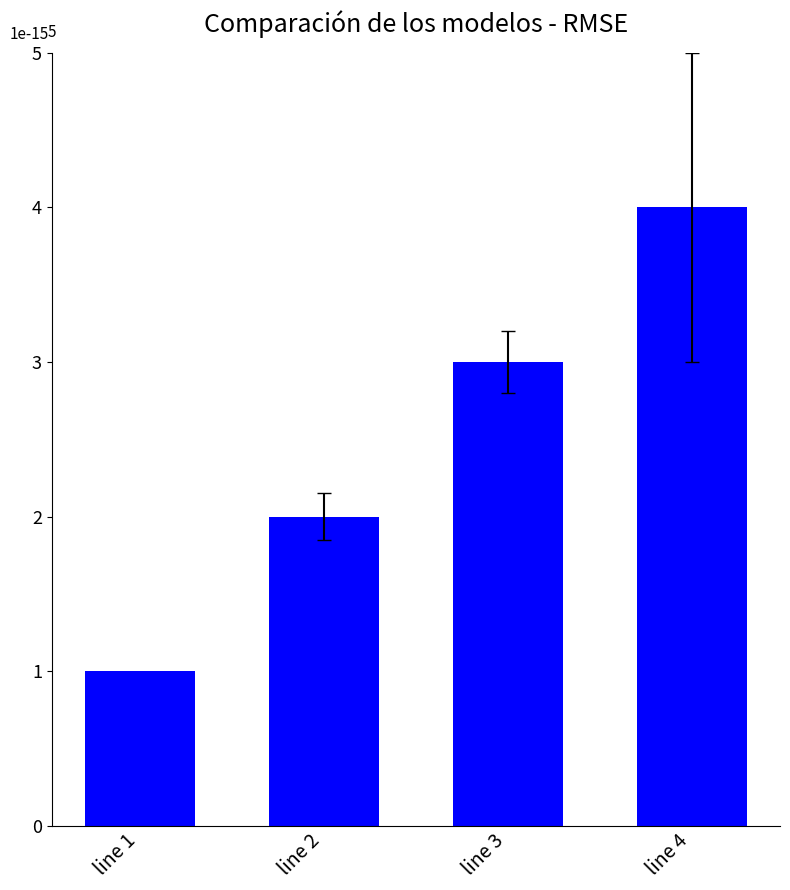

What is the difference between the values at line 1 and line 3?

2